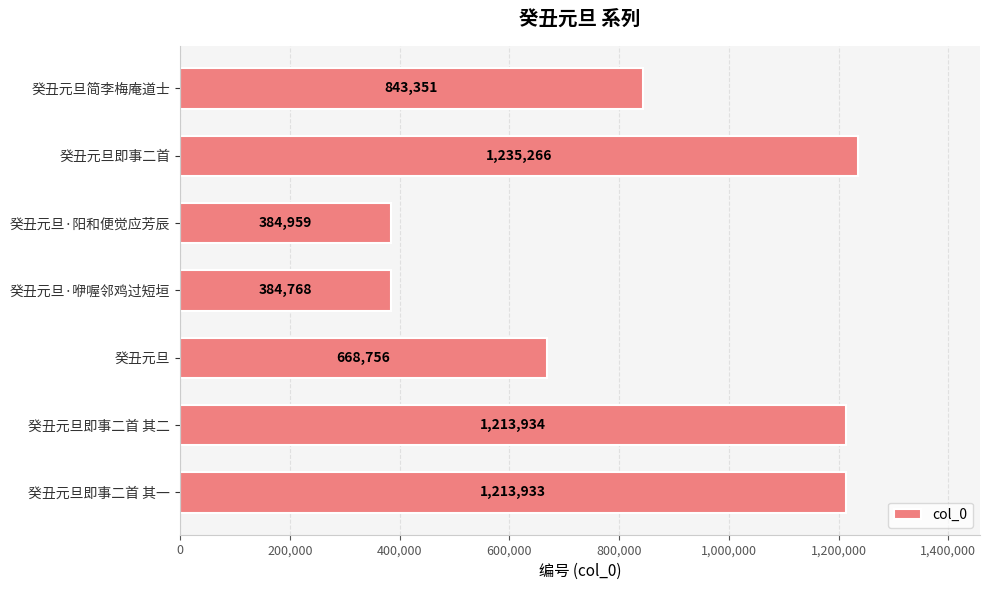

How many bars are there in total?

7